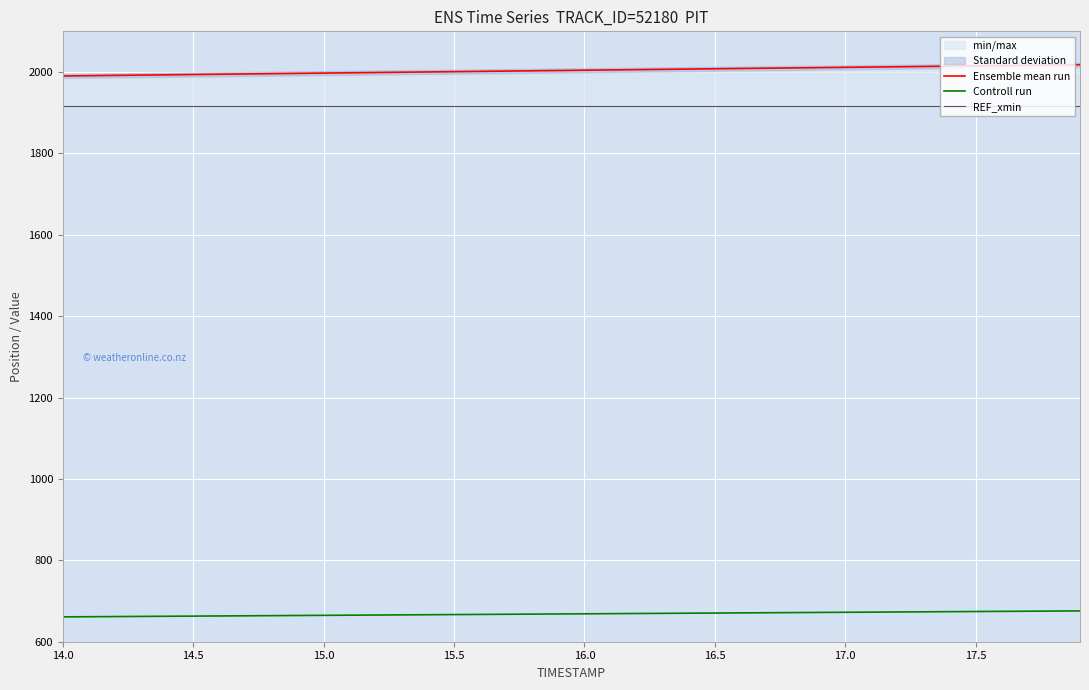

What is the average value of the Ensemble mean run series?

2004.1